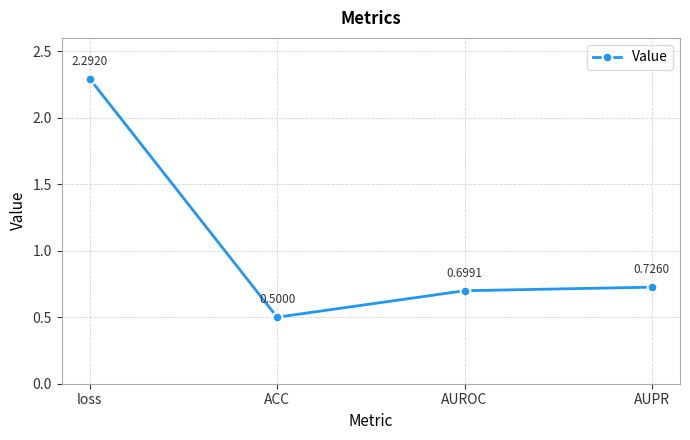

Which label corresponds to the smallest value in the chart?

ACC